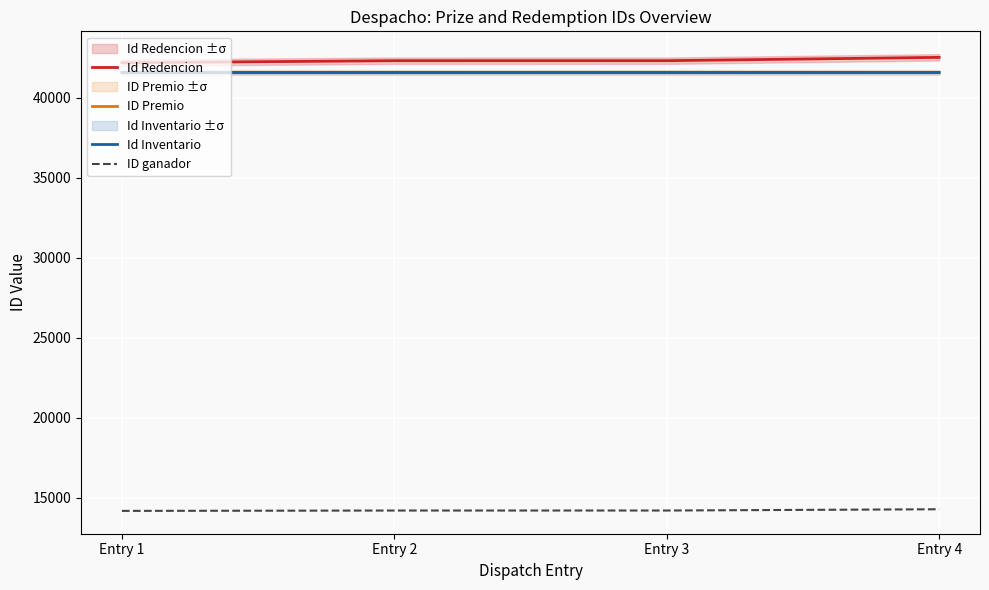

How many lines are shown in the chart?

4